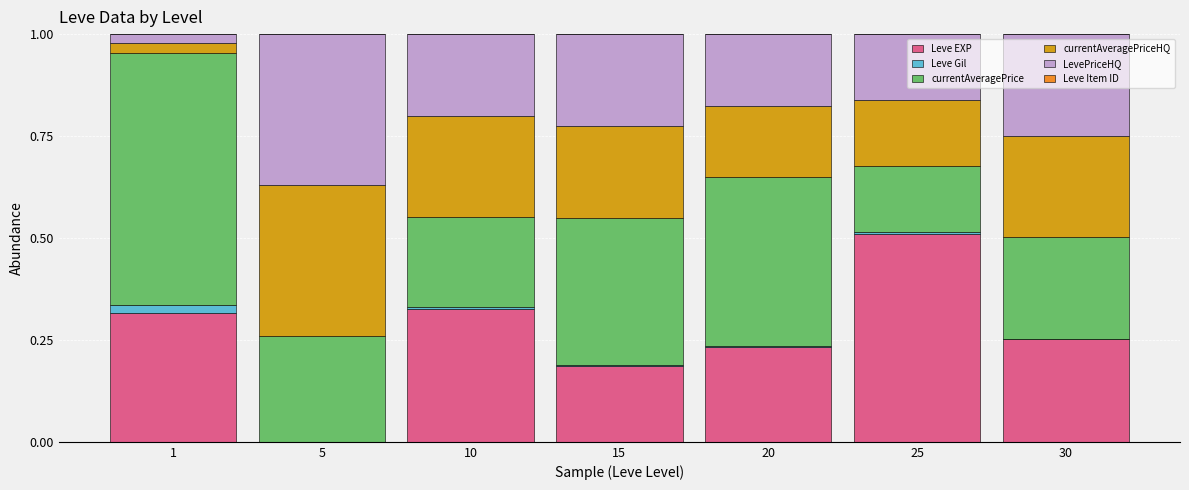

Are the bars grouped side by side (vs. stacked)?

No